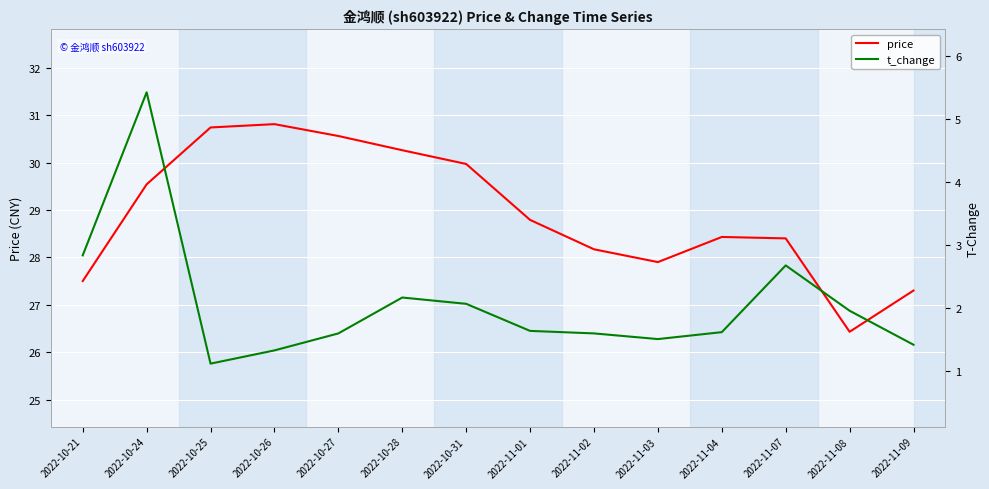

What is the label of the 4th point from the right?

2022-11-04